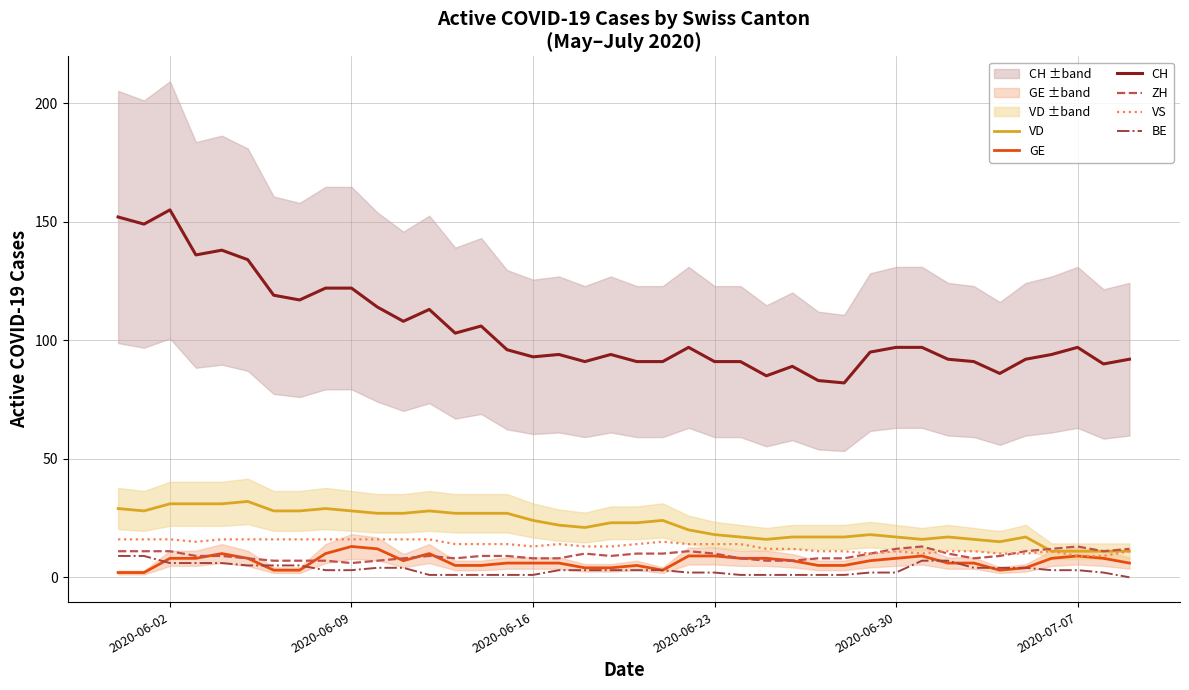

True or false: CH and BE intersect in this chart.

False